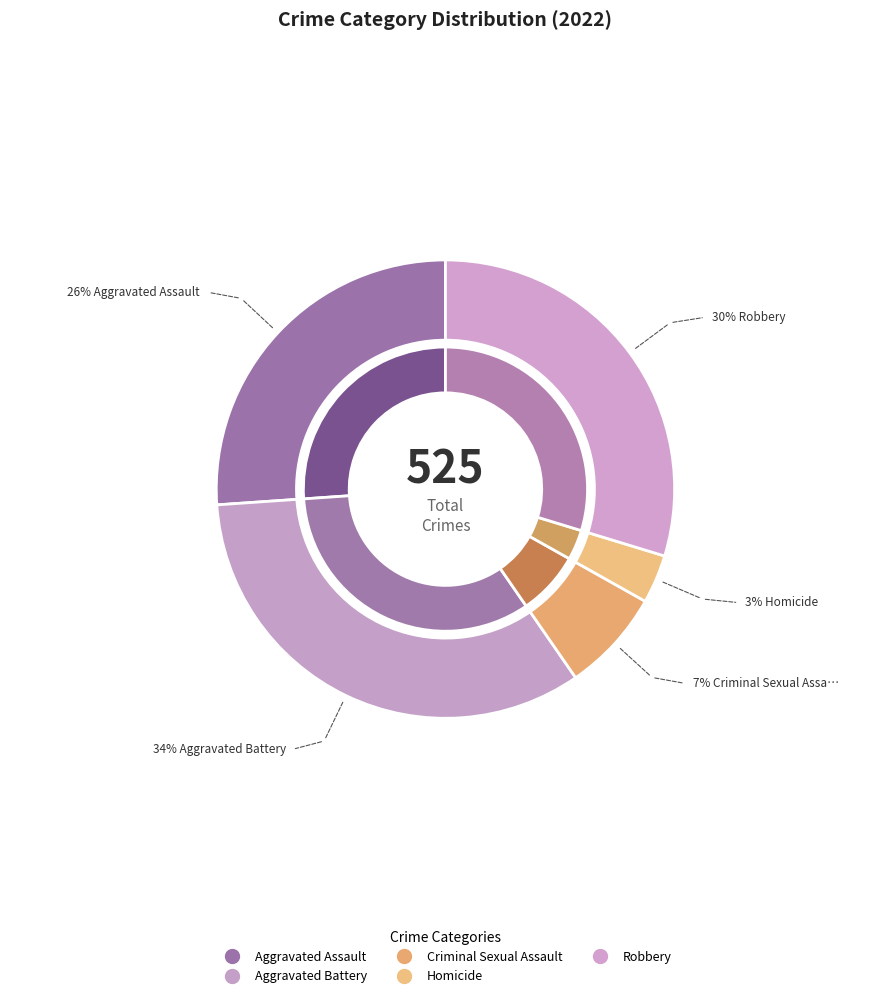

The Robbery slice represents 42% of the pie. True or false?

False